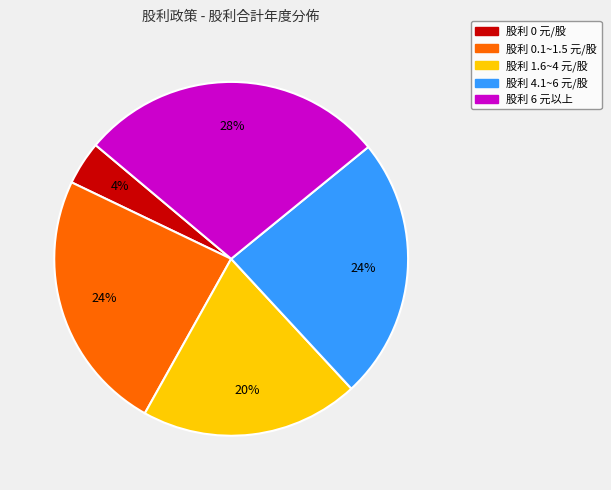

Is there any slice that represents more than half of the pie?

No